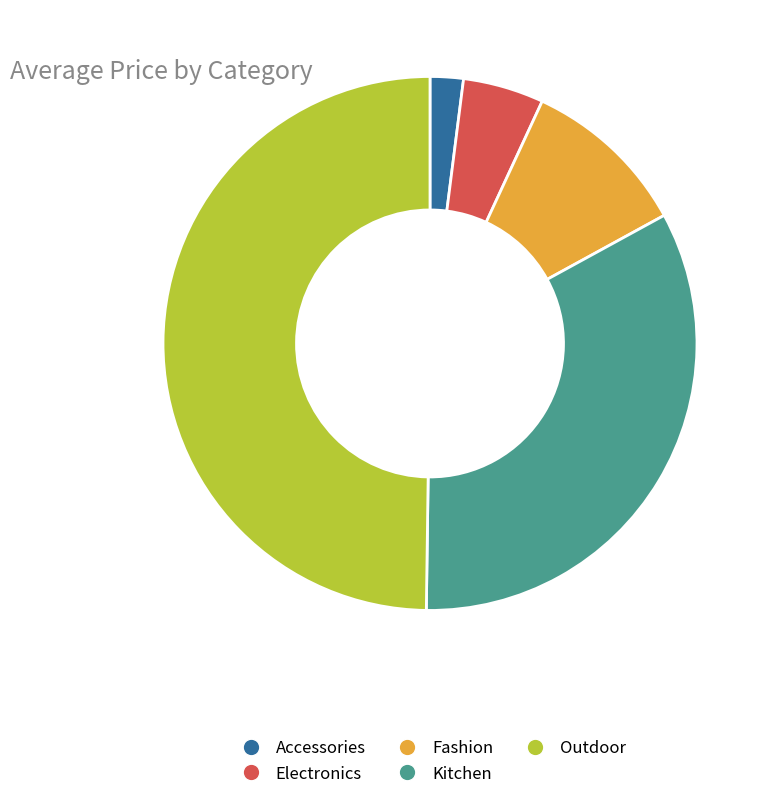

The Electronics slice represents 5% of the pie. True or false?

True